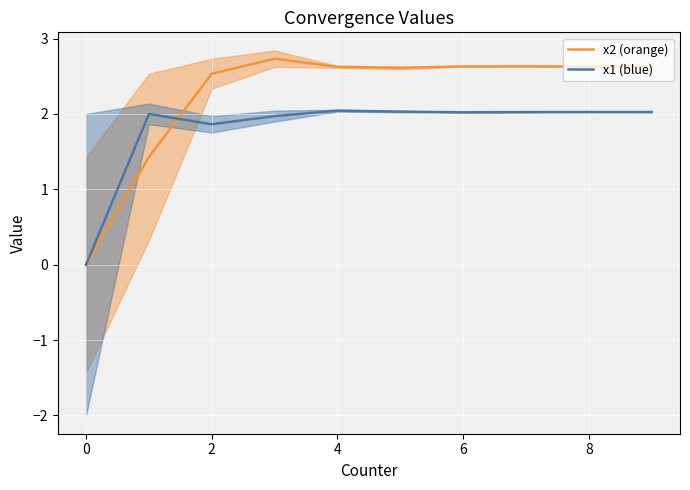

What is the difference between the highest and lowest values at 0?

0.6